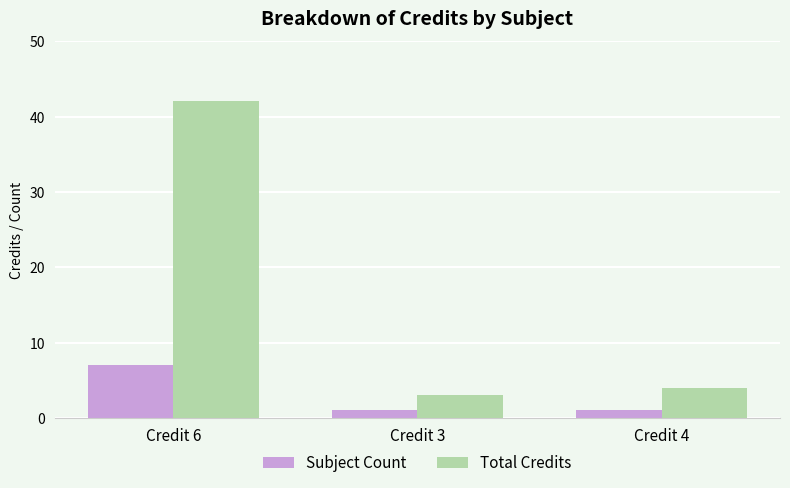

Reading right to left, what are all the values shown in this chart?

Subject Count: 1	1	7
Total Credits: 4	3	42